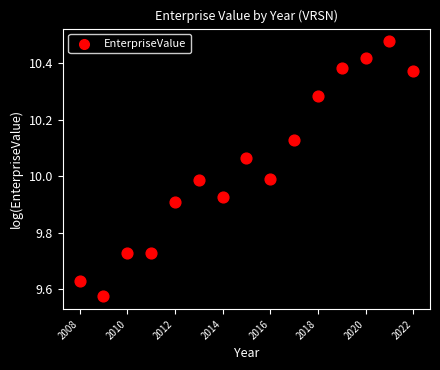

What is the range of X values (max minus min)?

14.0